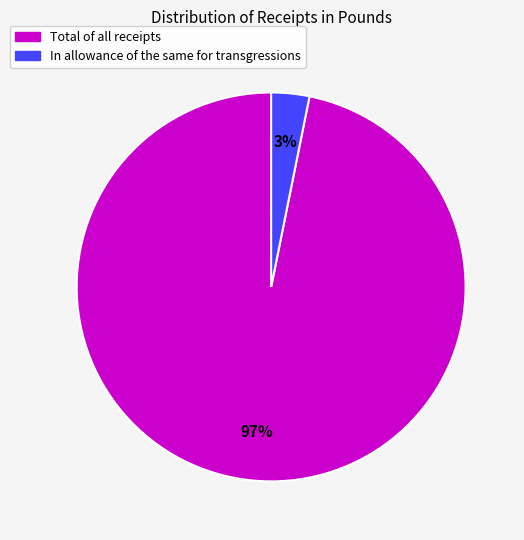

Which has a higher value, In allowance of the same for transgressions or Total of all receipts?

Total of all receipts